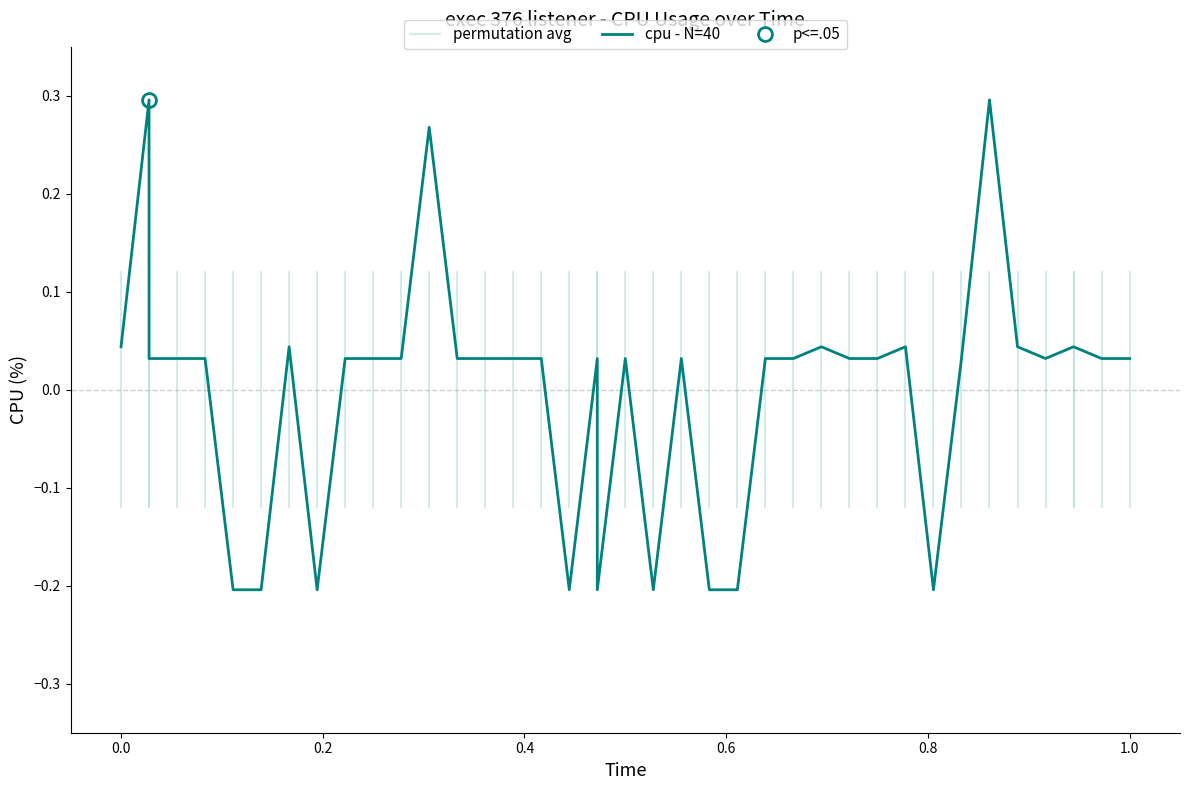

True or false: the data has more than 2 interior local peaks.

True